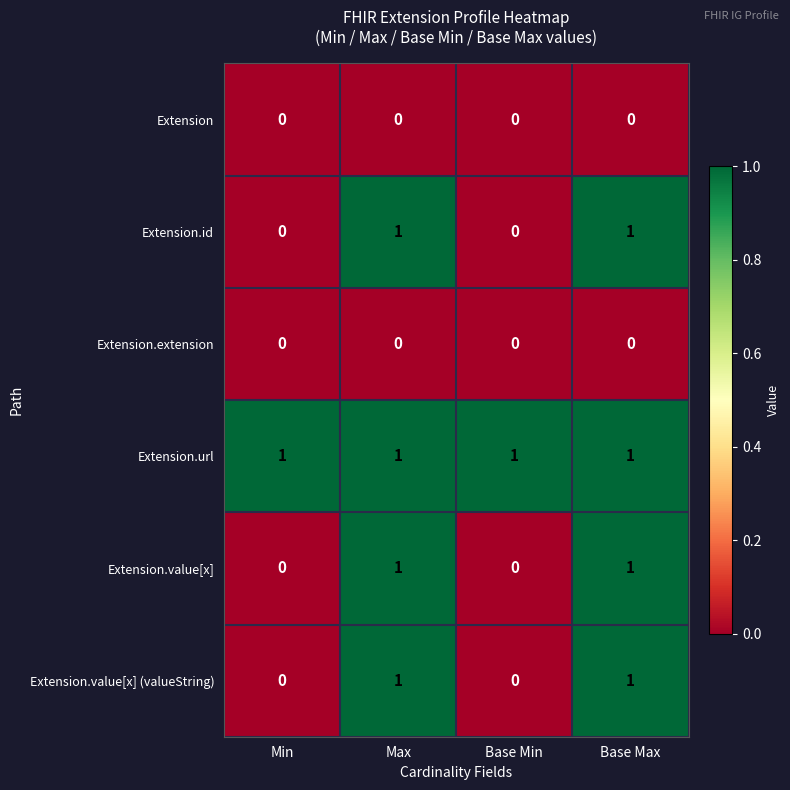

At how many categories does at least one series exceed 0?

4